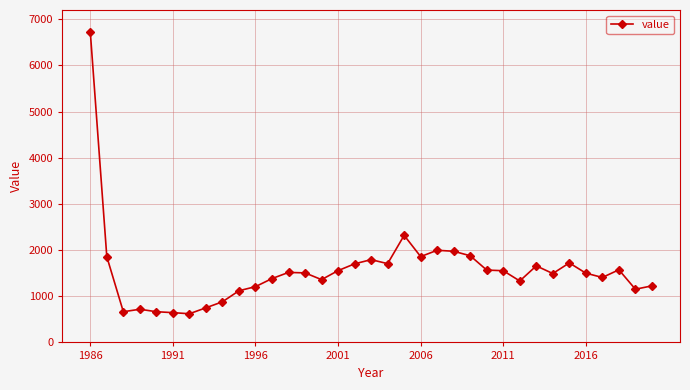

True or false: there are more than 2 points higher than both neighbors.

True